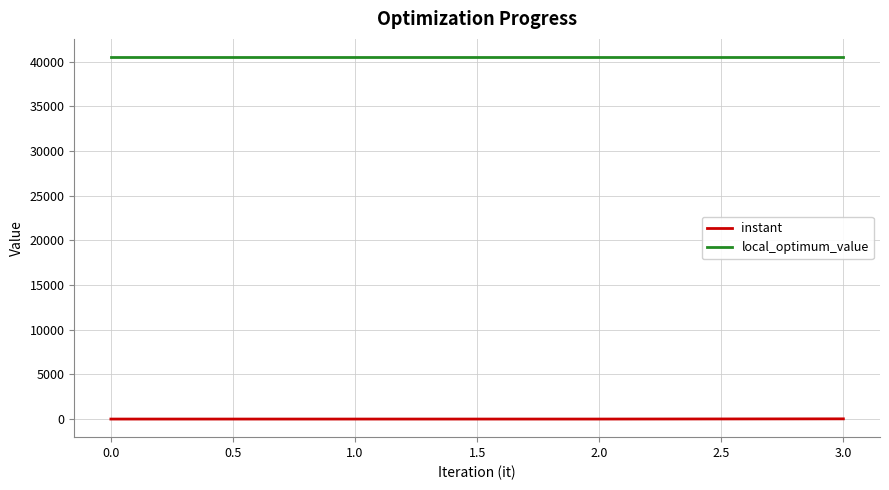

At how many categories does at least one series exceed 18292?

4